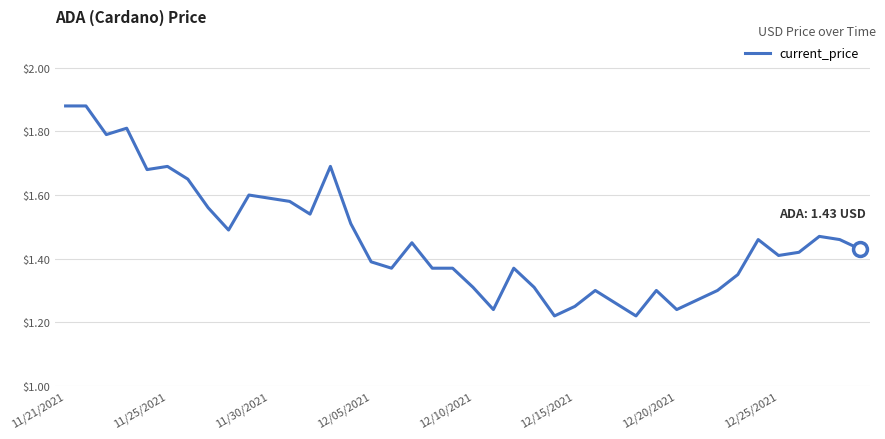

What is the difference between the maximum and minimum values?

0.7